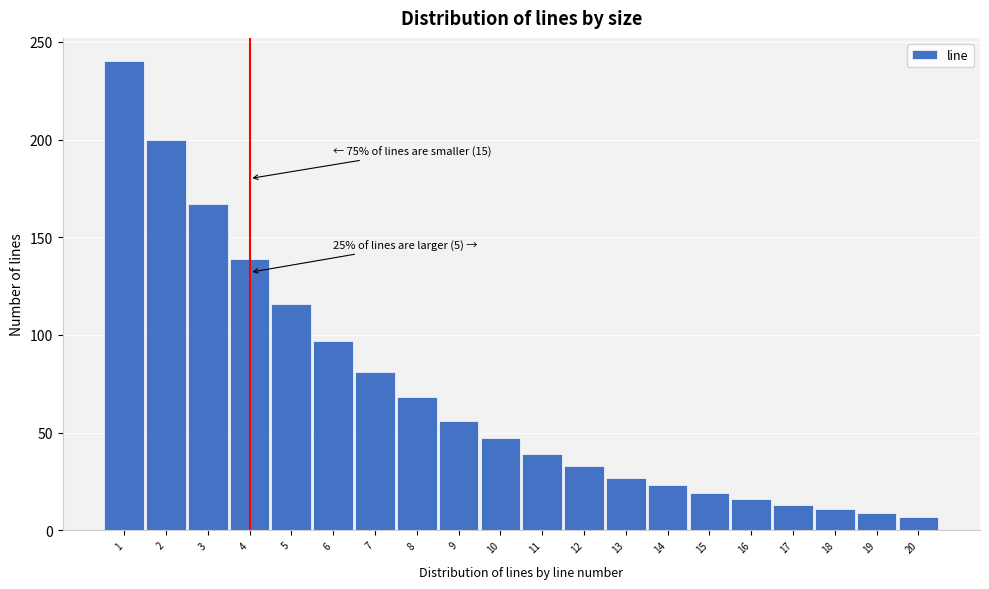

Reading right to left, extract all data points from this chart.

7	9	11	13	16	19	23	27	33	39	47	56	68	81	97	116	139	167	200	240